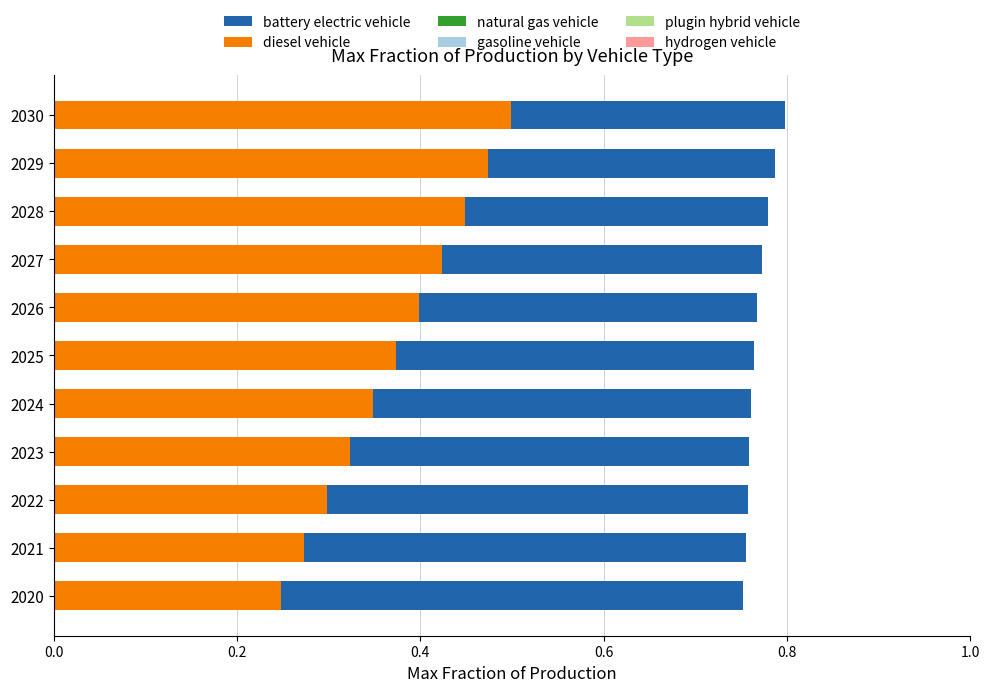

The natural gas vehicle series shows 0.3 at 0.6. True or false?

False